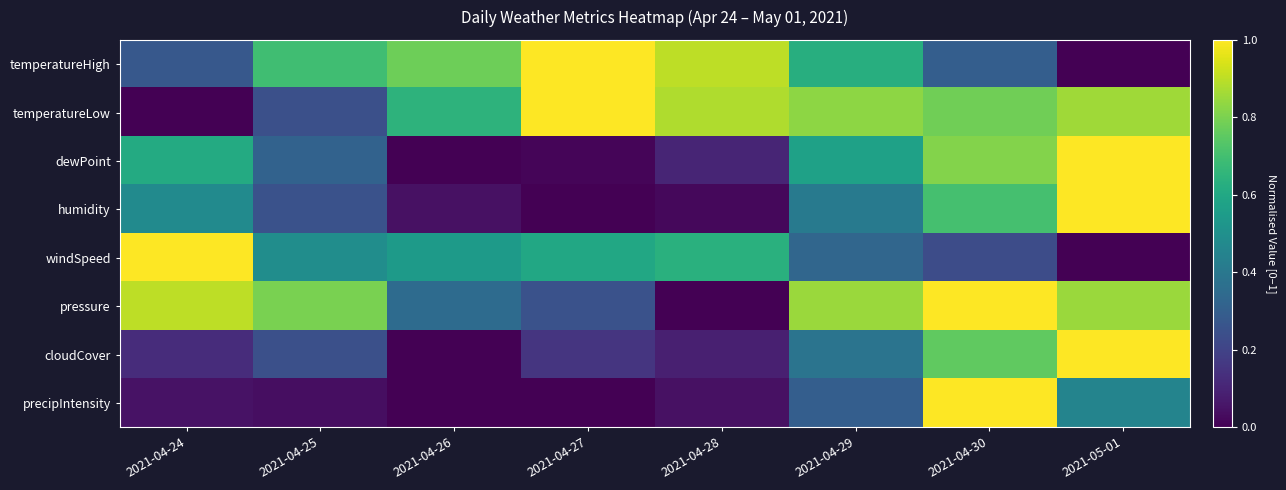

Reading left to right, transcribe all the data shown in this chart.

temperatureHigh: 2021-04-24=0.3	2021-04-25=0.7	2021-04-26=0.8	2021-04-27=1.0	2021-04-28=0.9	2021-04-29=0.6	2021-04-30=0.3	2021-05-01=0.0
temperatureLow: 2021-04-24=0.0	2021-04-25=0.2	2021-04-26=0.6	2021-04-27=1.0	2021-04-28=0.9	2021-04-29=0.8	2021-04-30=0.8	2021-05-01=0.9
dewPoint: 2021-04-24=0.6	2021-04-25=0.3	2021-04-26=0.0	2021-04-27=0.0	2021-04-28=0.1	2021-04-29=0.6	2021-04-30=0.8	2021-05-01=1.0
humidity: 2021-04-24=0.5	2021-04-25=0.2	2021-04-26=0.0	2021-04-27=0.0	2021-04-28=0.0	2021-04-29=0.4	2021-04-30=0.7	2021-05-01=1.0
windSpeed: 2021-04-24=1.0	2021-04-25=0.5	2021-04-26=0.5	2021-04-27=0.6	2021-04-28=0.6	2021-04-29=0.3	2021-04-30=0.2	2021-05-01=0.0
pressure: 2021-04-24=0.9	2021-04-25=0.8	2021-04-26=0.4	2021-04-27=0.2	2021-04-28=0.0	2021-04-29=0.9	2021-04-30=1.0	2021-05-01=0.9
cloudCover: 2021-04-24=0.1	2021-04-25=0.2	2021-04-26=0.0	2021-04-27=0.2	2021-04-28=0.1	2021-04-29=0.4	2021-04-30=0.8	2021-05-01=1.0
precipIntensity: 2021-04-24=0.0	2021-04-25=0.0	2021-04-26=0.0	2021-04-27=0.0	2021-04-28=0.0	2021-04-29=0.3	2021-04-30=1.0	2021-05-01=0.4